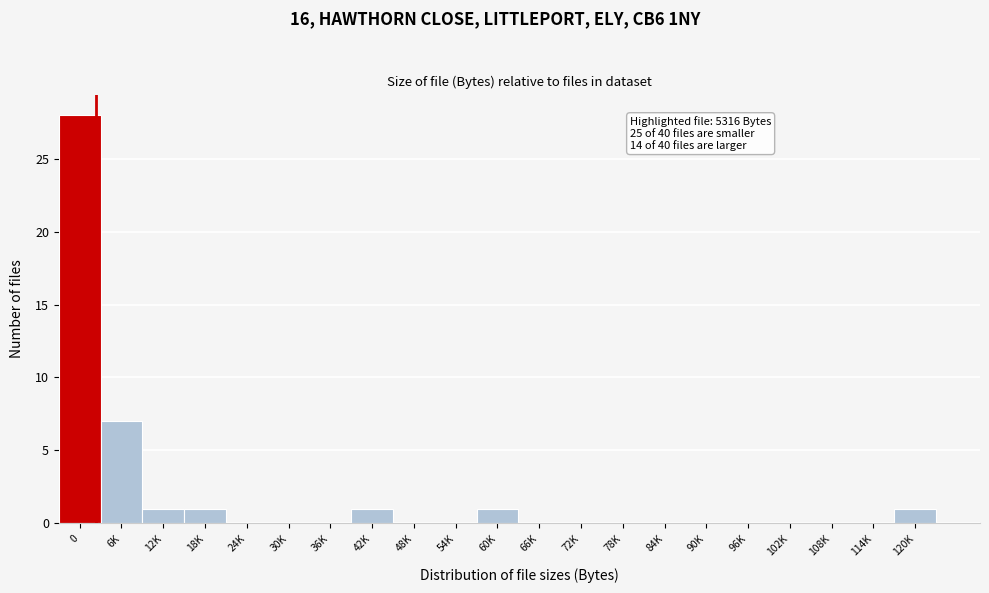

Reading left to right, list all the values displayed in this chart.

0=28	6K=7	12K=1	18K=1	24K=0	30K=0	36K=0	42K=1	48K=0	54K=0	60K=1	66K=0	72K=0	78K=0	84K=0	90K=0	96K=0	102K=0	108K=0	114K=0	120K=1